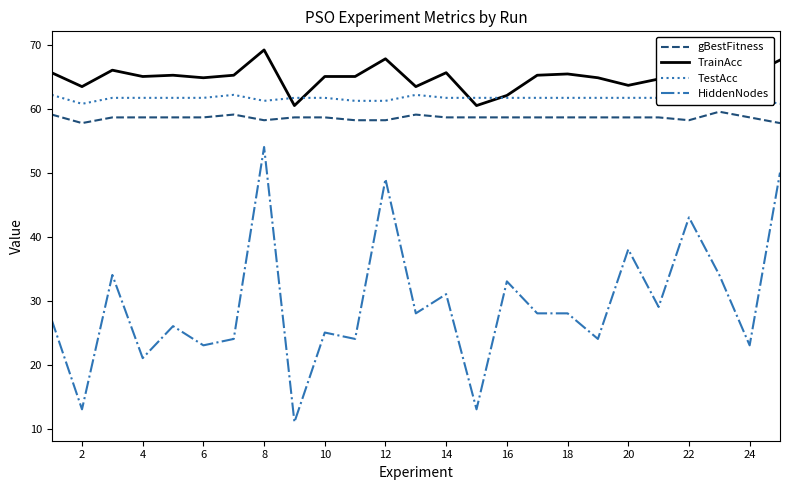

What is the highest value of the HiddenNodes series?

54.0